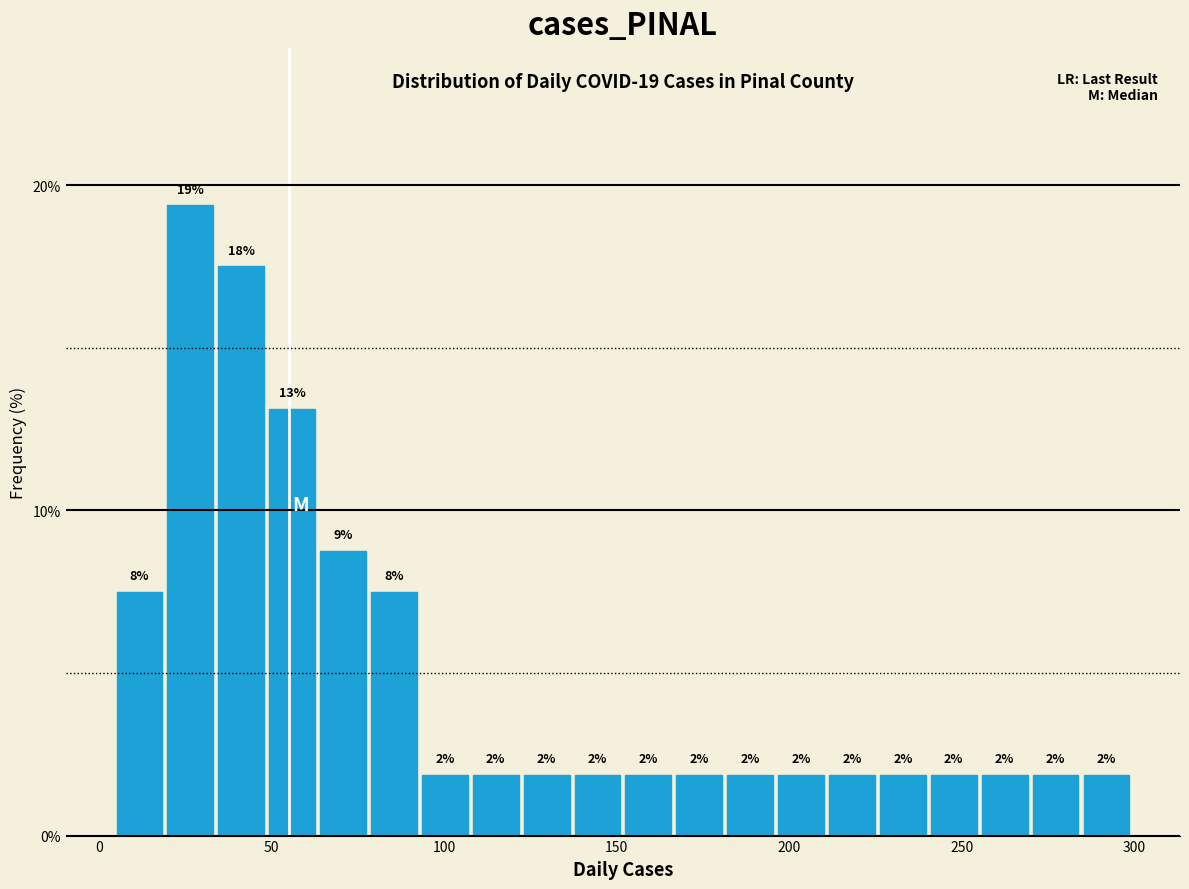

Around what value on the x-axis is the tallest bar? Give the approximate position of its centre, as read against the axis.

25